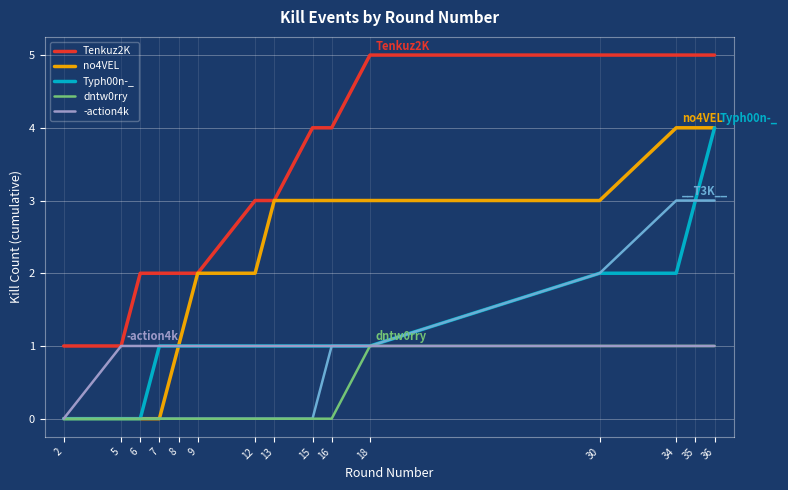

Count the Tenkuz2K values in the range 2 to 5.

13